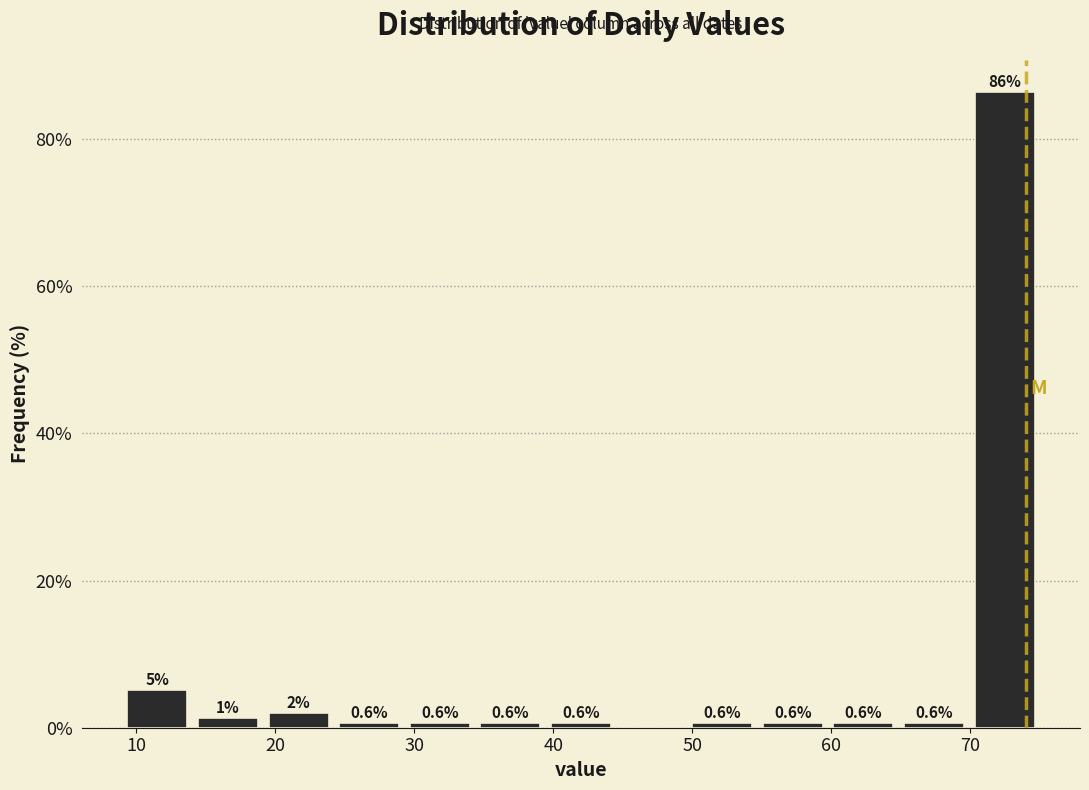

Over which range of the x-axis is the bar tallest?

70 to 75